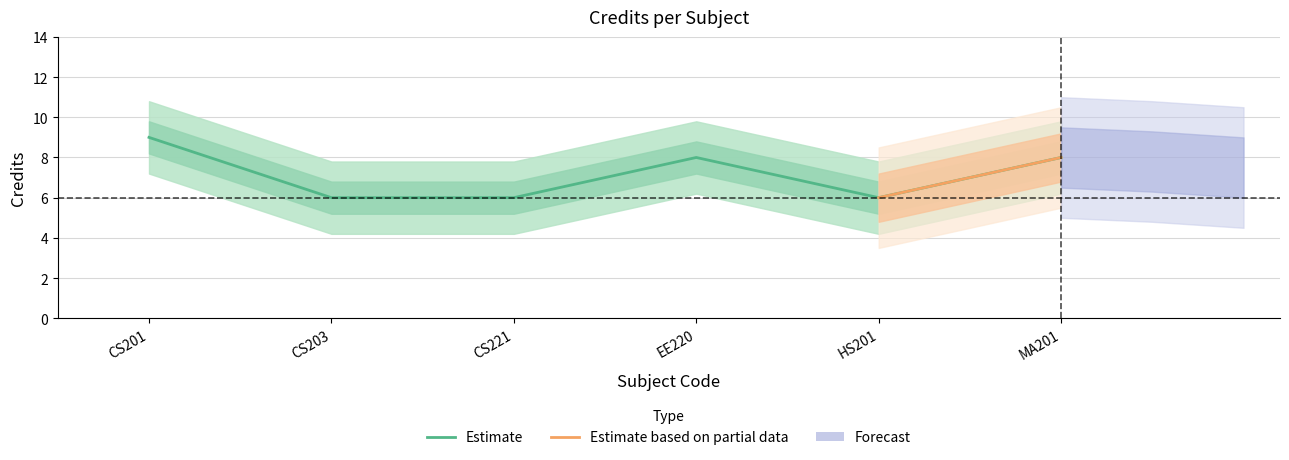

What position from the left is CS201?

1